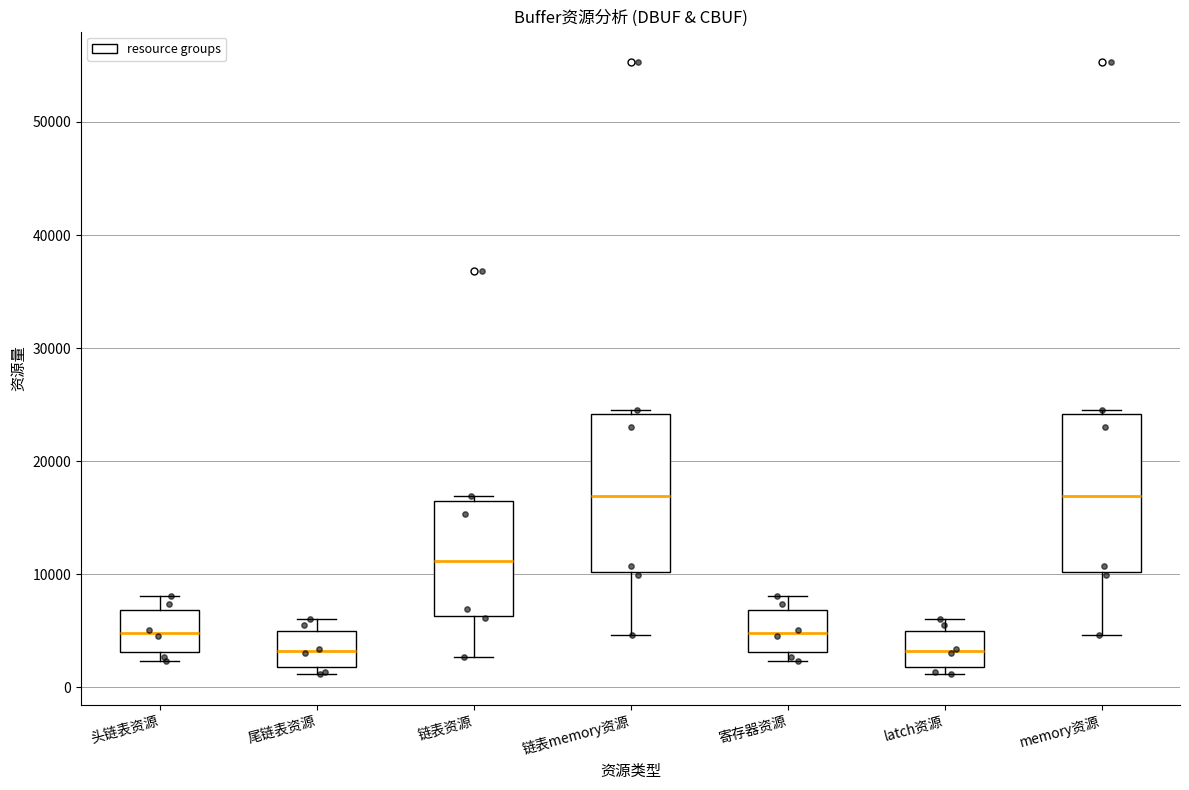

Reading left to right, read every box against the y-axis: the position of its median line, the range the box covers, and the ends of its whiskers. The values are not printed on the chart, so give them approximately, as read against the axis.

头链表资源: median 5000, box 3000 to 7000, whiskers 2000 to 8000
尾链表资源: median 3000, box 2000 to 5000, whiskers 1000 to 6000
链表资源: median 11000, box 6000 to 17000, whiskers 3000 to 17000 (just above the box's upper edge)
链表memory资源: median 17000, box 10000 to 24000, whiskers 5000 to 25000
寄存器资源: median 5000, box 3000 to 7000, whiskers 2000 to 8000
latch资源: median 3000, box 2000 to 5000, whiskers 1000 to 6000
memory资源: median 17000, box 10000 to 24000, whiskers 5000 to 25000